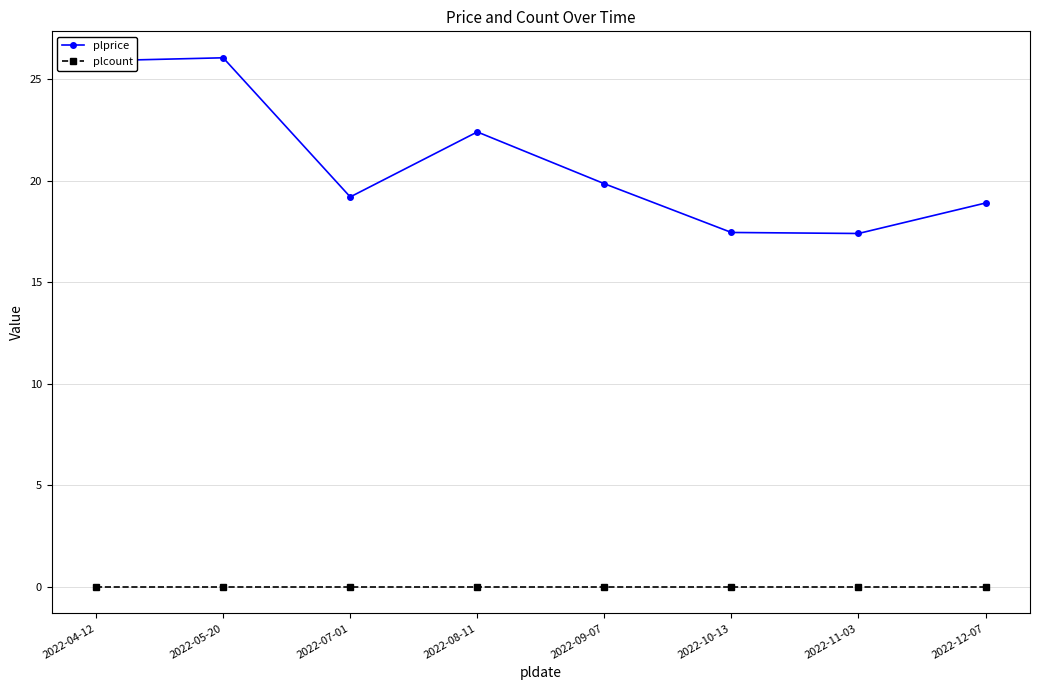

Which series has the largest range (max minus min)?

plprice